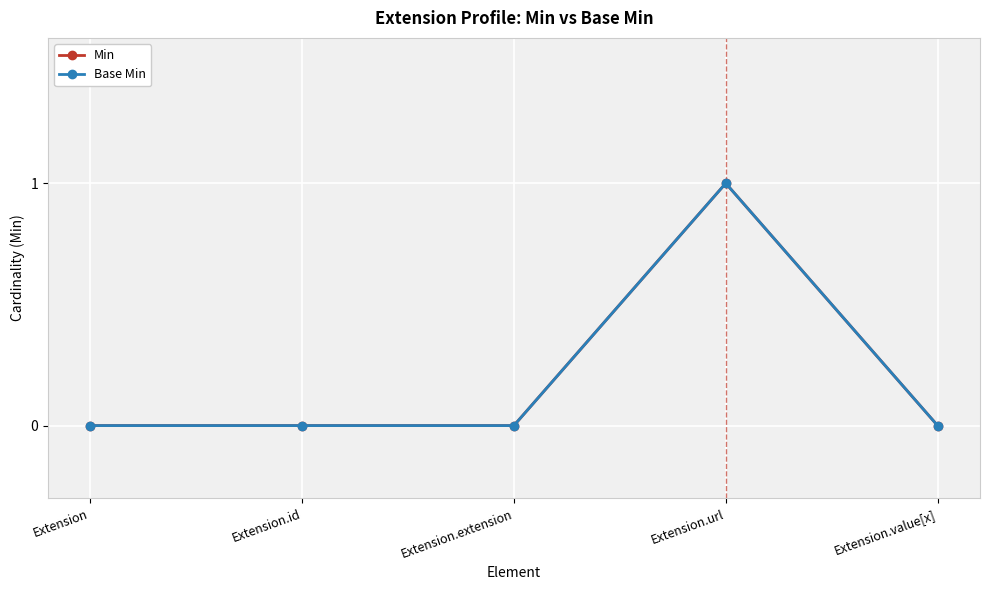

What is the label of the 5th point from the right?

Extension